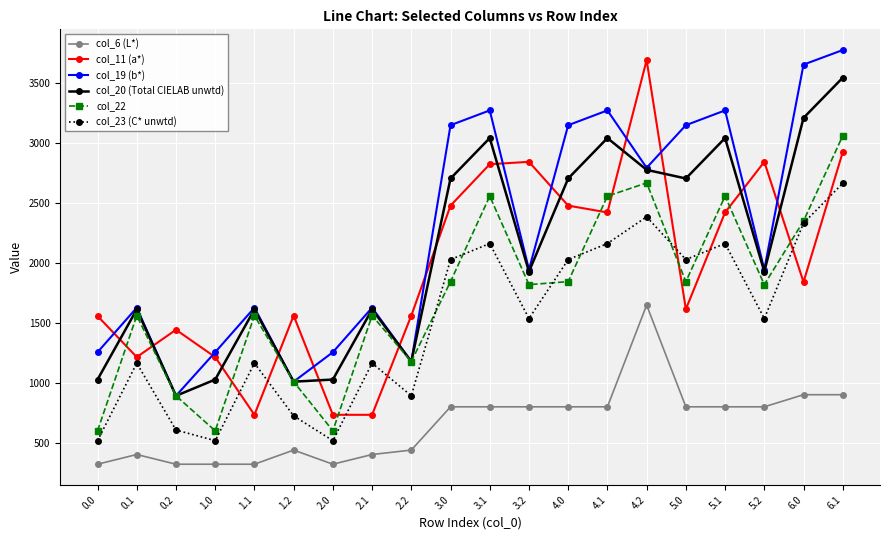

True or false: col_6 (L*) and col_11 (a*) cross at least once.

False